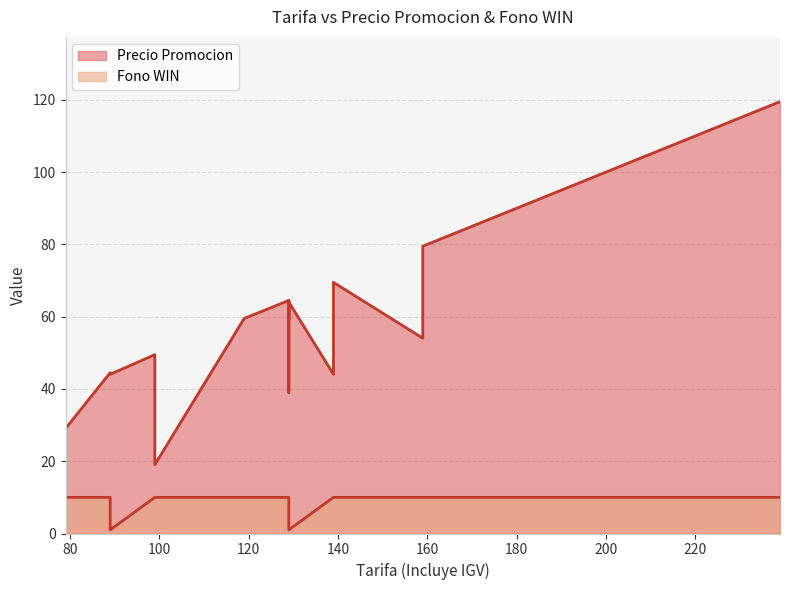

At which label is Fono WIN closest to 5?

89